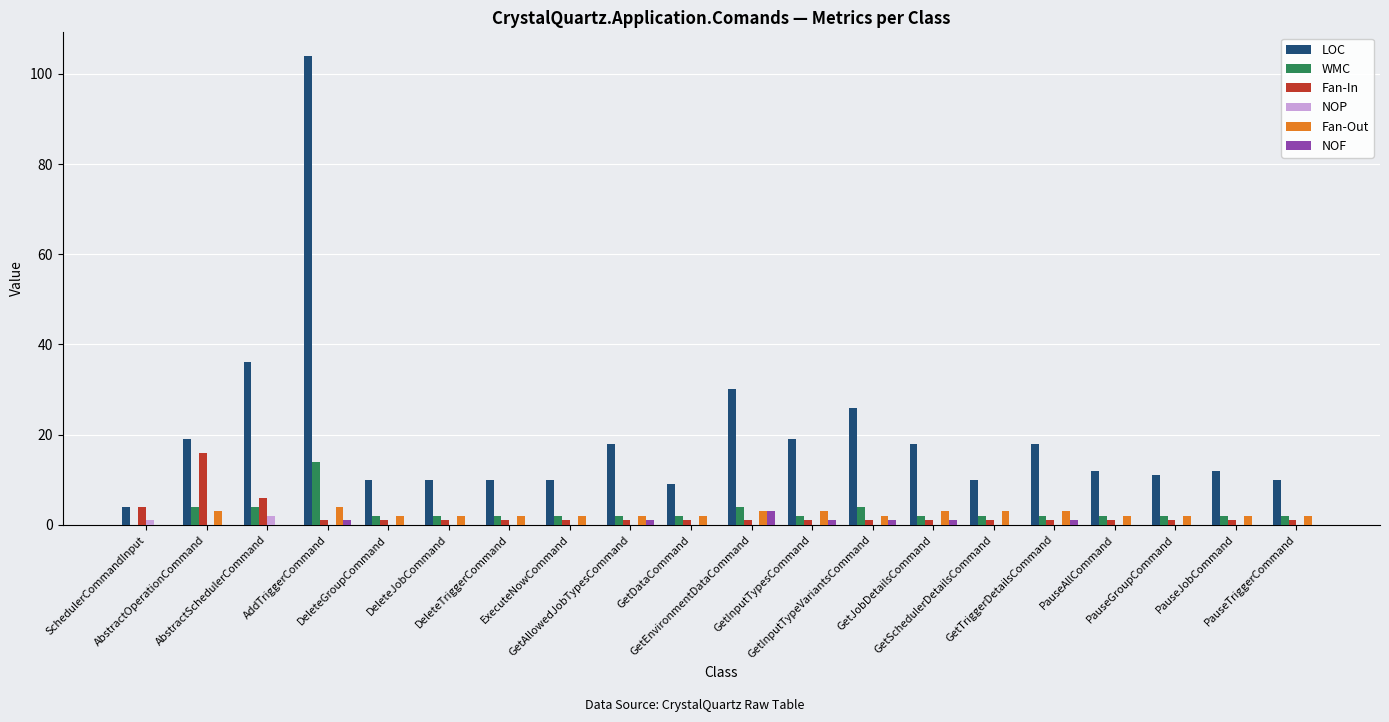

Is the value of Fan-In at GetDataCommand greater than the value of WMC at AddTriggerCommand?

No